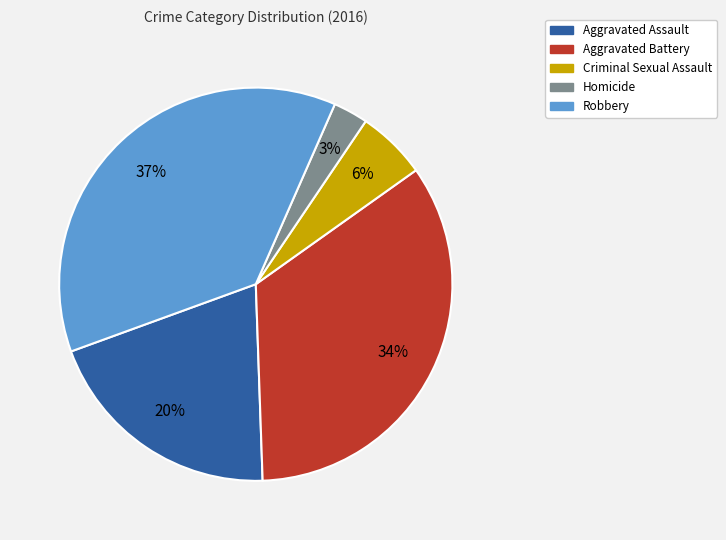

Do Aggravated Battery and Homicide together represent more than half of the pie?

No